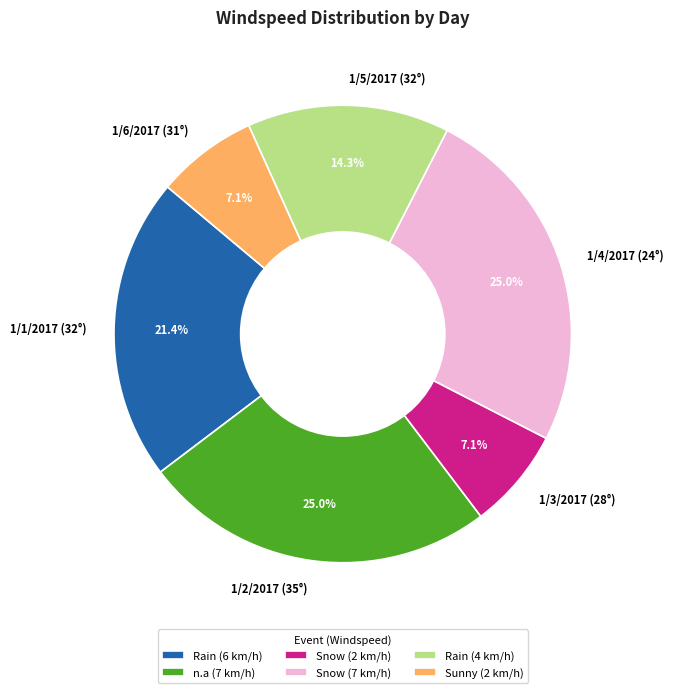

Between 1/6/2017 (31°) and 1/1/2017 (32°), which is larger?

1/1/2017 (32°)